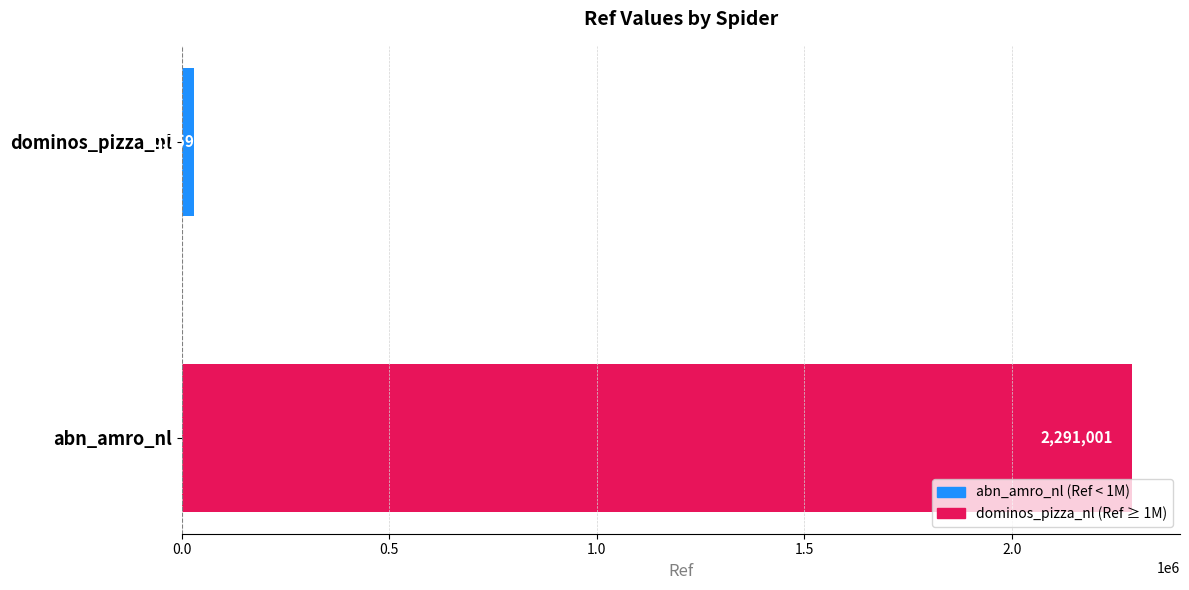

What is the sum of all values?

2321760